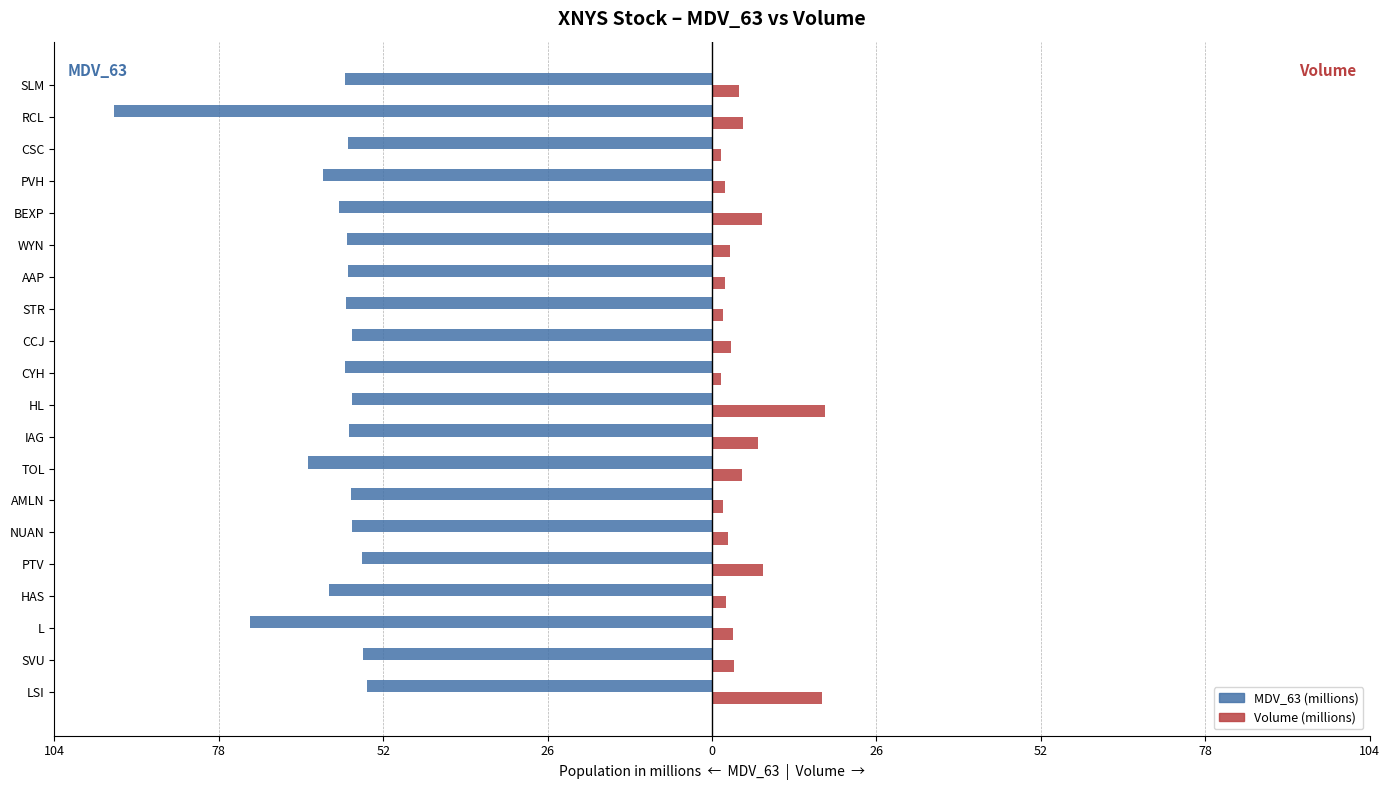

What are all the series names shown in the legend?

MDV_63 (millions), Volume (millions)